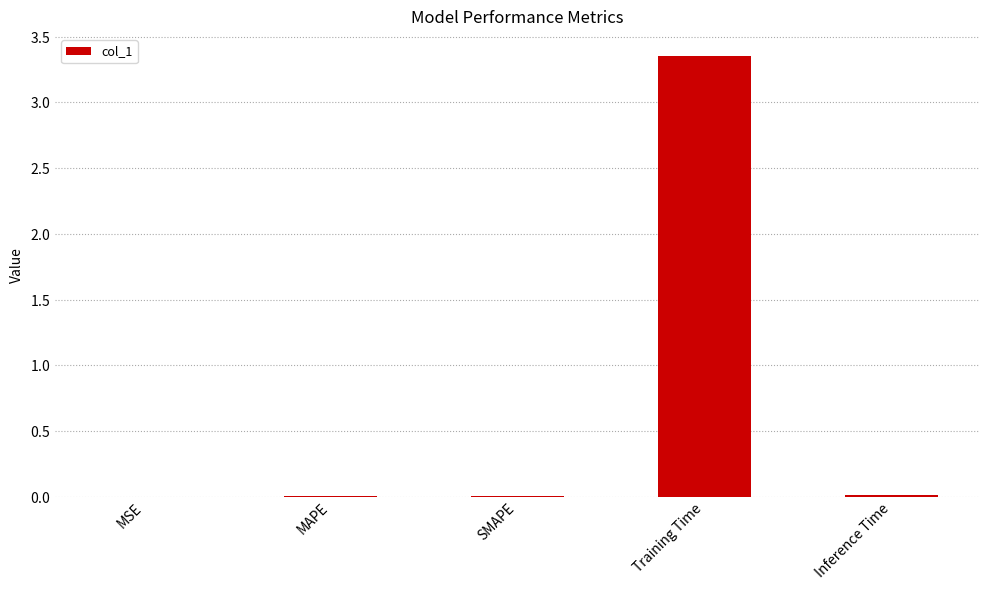

Are the bars horizontal?

No